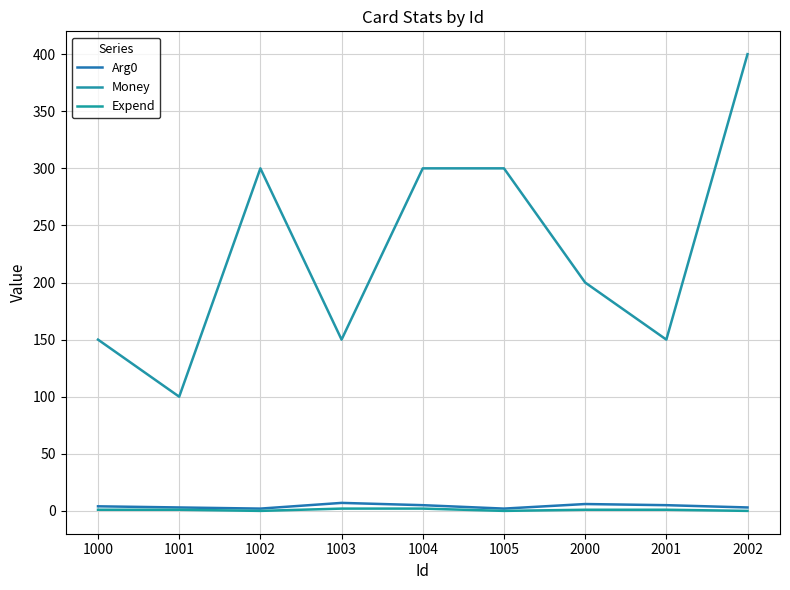

What is the sum of the Arg0 values at 1001 and 1000?

7